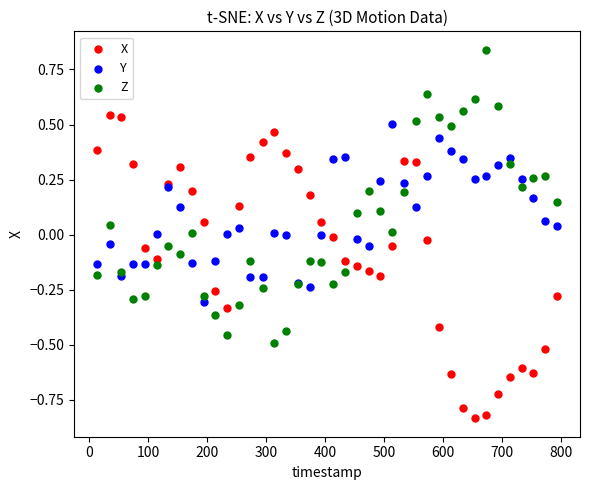

What is the X range (max minus min) for the scatter plot?

781.0